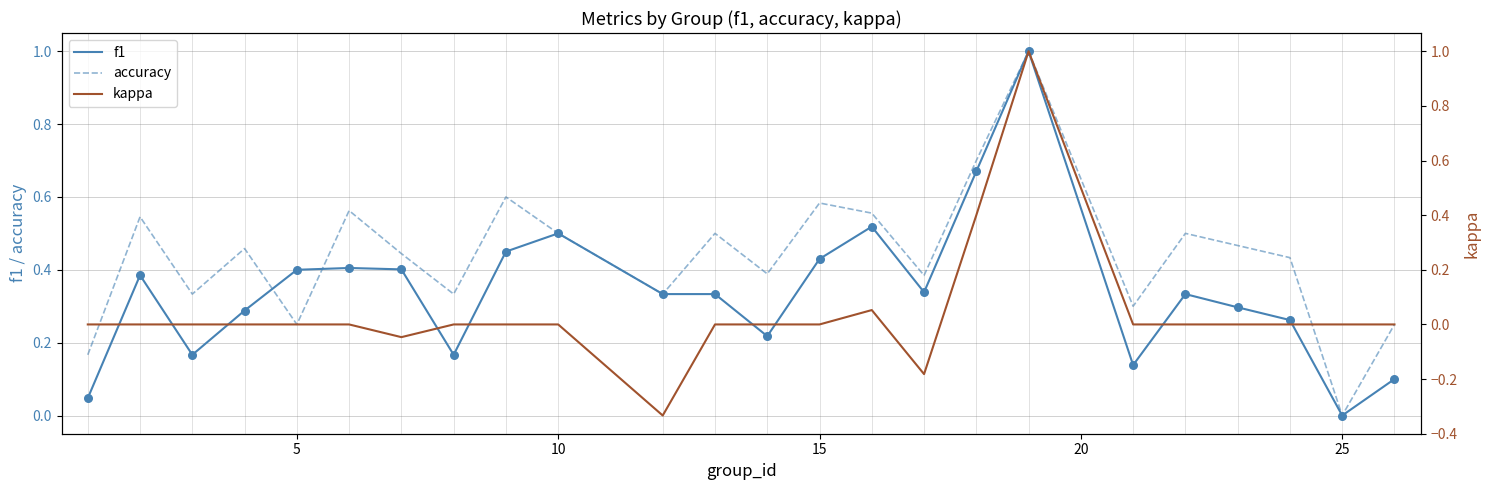

Is it true that accuracy equals 0.5 at 10?

True